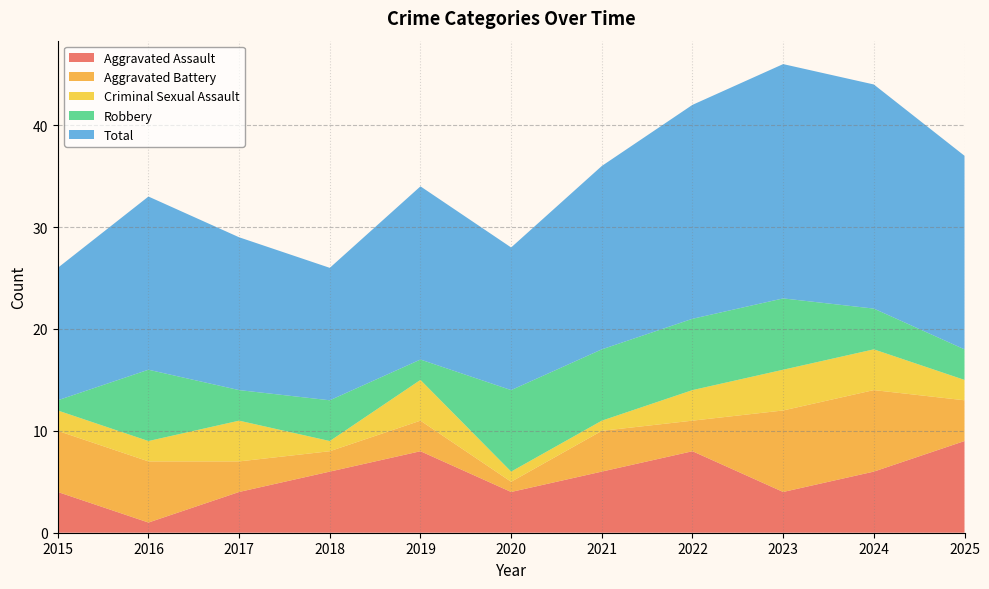

Reading left to right, extract all data points from this chart.

Aggravated Assault: 4	1	4	6	8	4	6	8	4	6	9
Aggravated Battery: 6	6	3	2	3	1	4	3	8	8	4
Criminal Sexual Assault: 2	2	4	1	4	1	1	3	4	4	2
Robbery: 1	7	3	4	2	8	7	7	7	4	3
Total: 13	17	15	13	17	14	18	21	23	22	19